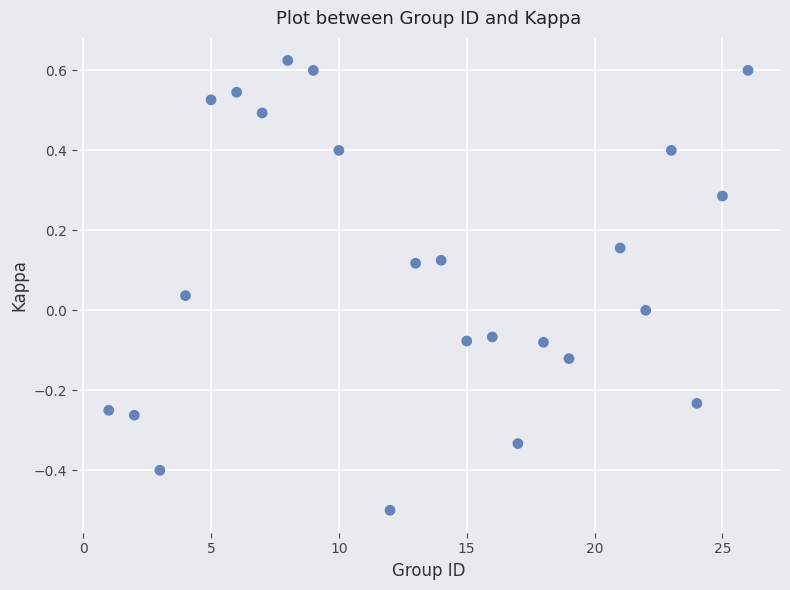

What is the range of X values (max minus min)?

25.0